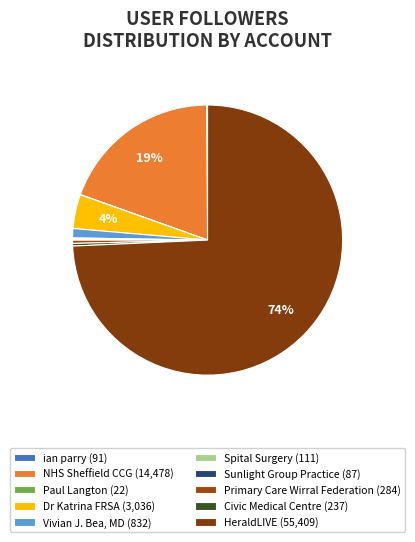

What is the change in value from ian parry to Civic Medical Centre?

+146